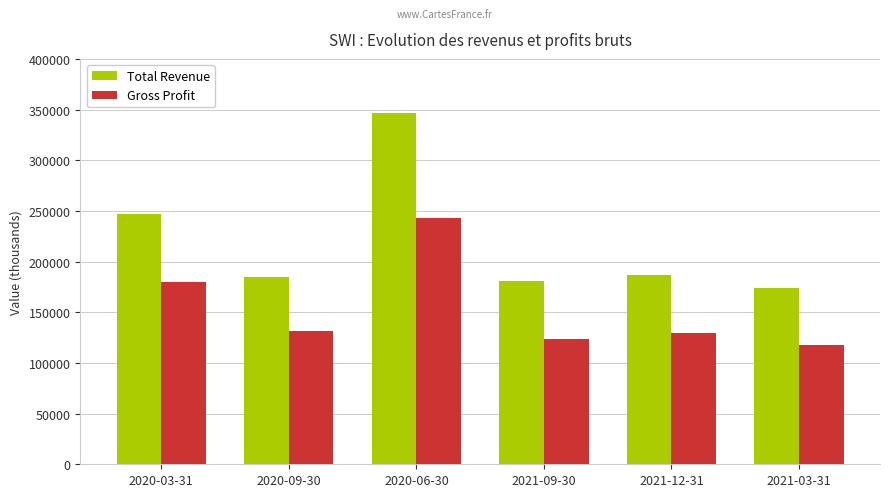

Reading left to right, extract all data points from this chart.

Total Revenue: 2020-03-31=247000	2020-09-30=184800	2020-06-30=346400	2021-09-30=181300	2021-12-31=186700	2021-03-31=173900
Gross Profit: 2020-03-31=180000	2020-09-30=131900	2020-06-30=243200	2021-09-30=123500	2021-12-31=129400	2021-03-31=117800